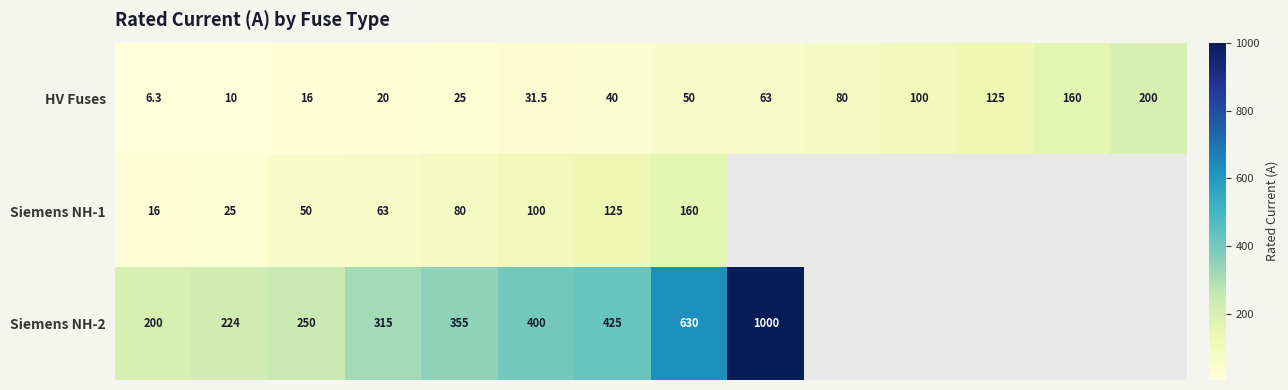

What is the sum of all HV Fuses values?

926.8